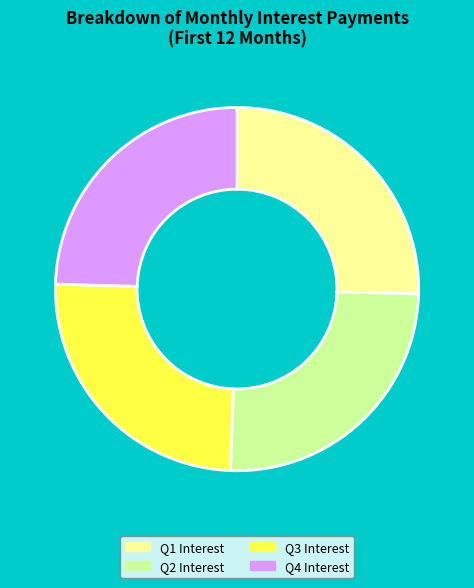

Is it true that Q2 Interest is 25% of the pie?

True